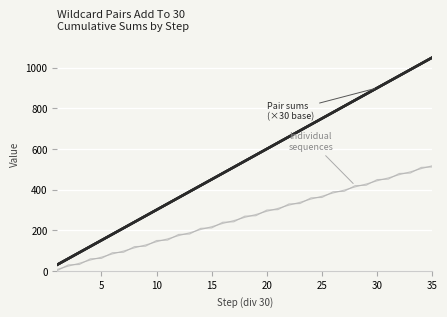

True or false: Individual countries has more than 2 interior local peaks.

False